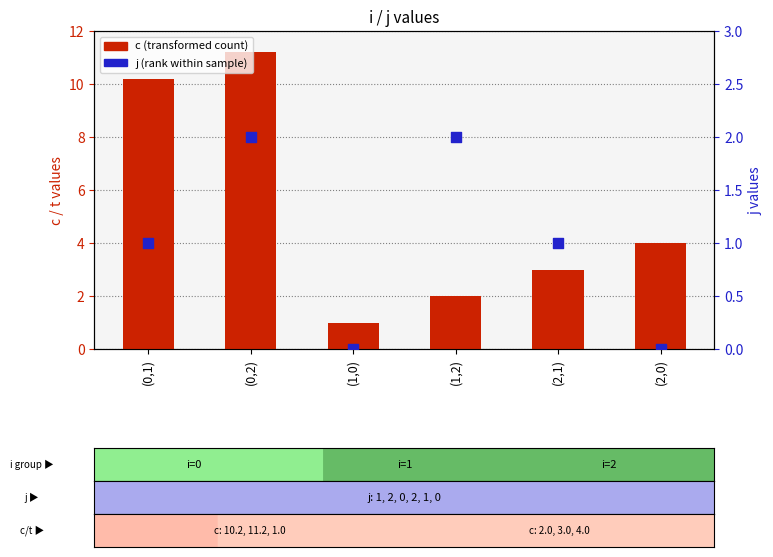

What is the total value across all series at (0,2)?

13.2